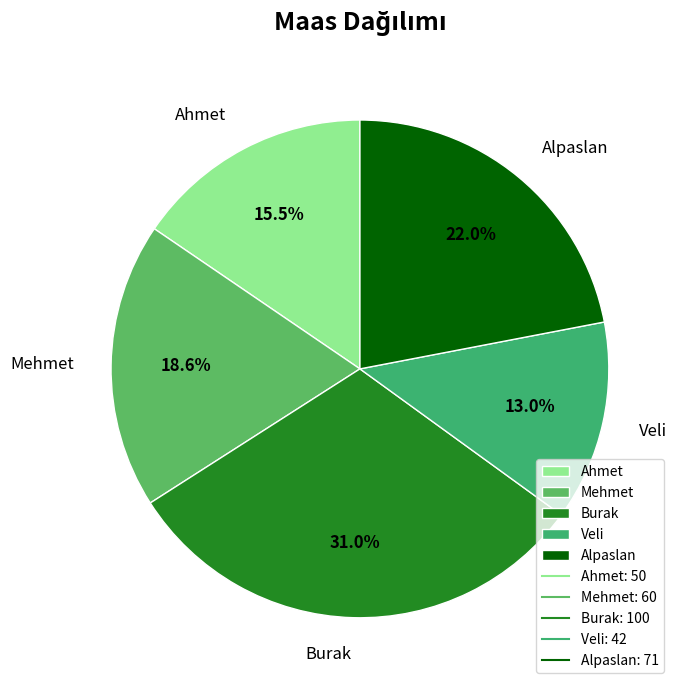

How many segments does this pie chart have?

5